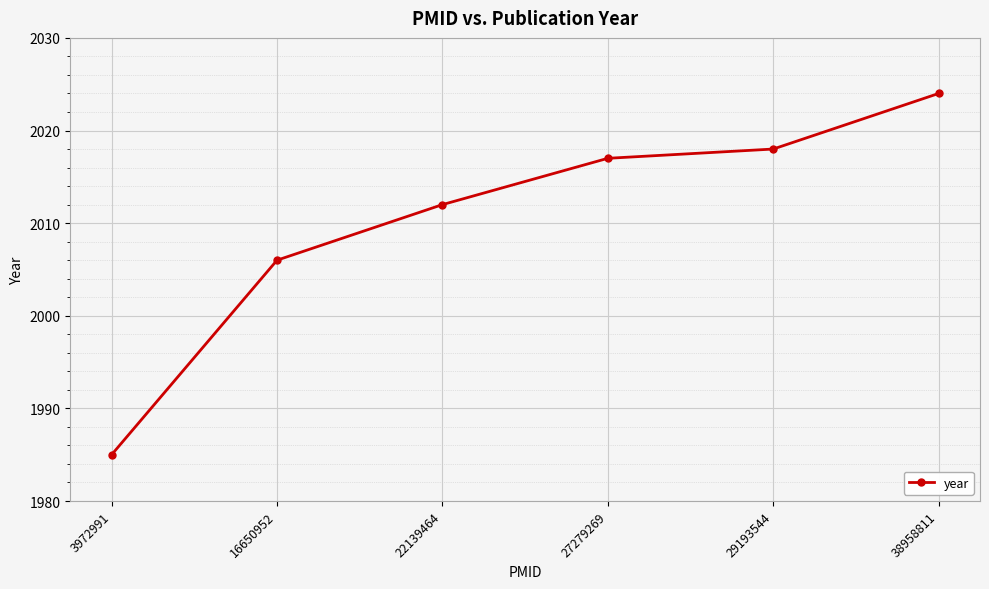

What is the ratio of the value at 22139464 to the value at 3972991?

1.0